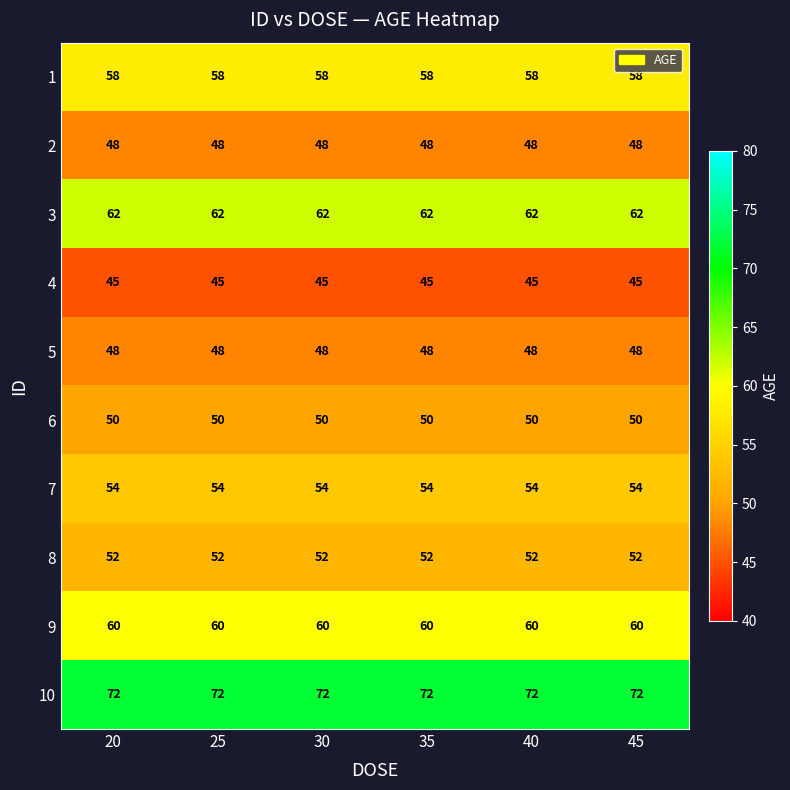

True or false: 7 has a value of 54 at 40.

True